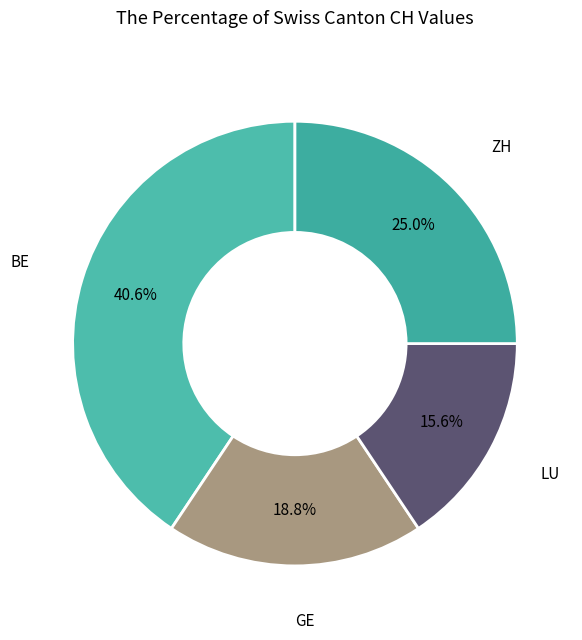

How many slices are in this pie chart?

4